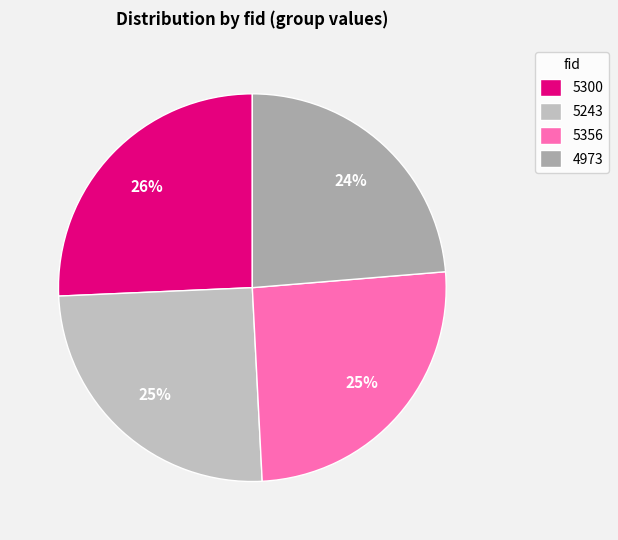

Is there any slice that represents more than half of the pie?

No